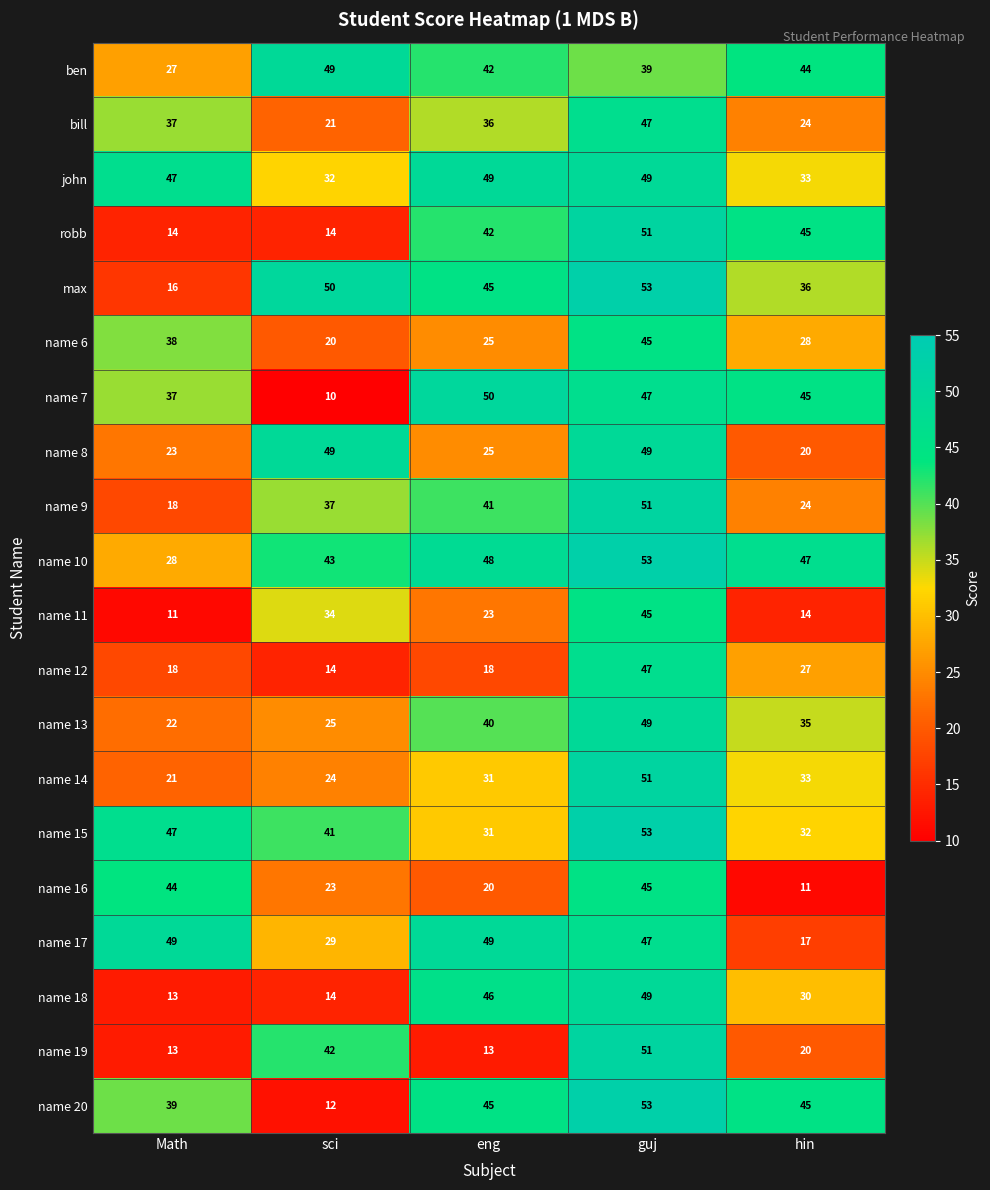

At which label does name 19 reach its peak?

guj